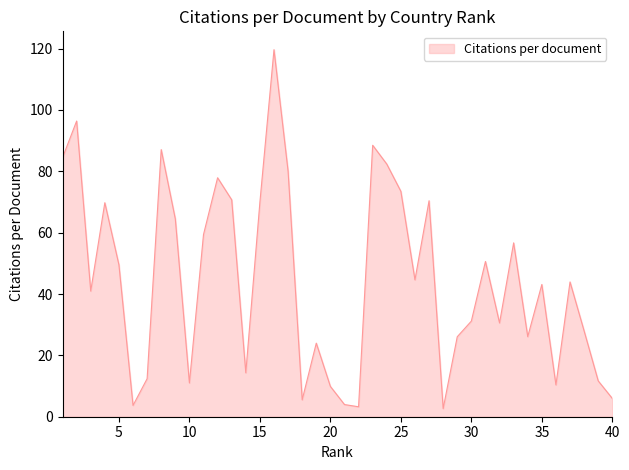

Does the chart display data point markers on the line(s)?

No